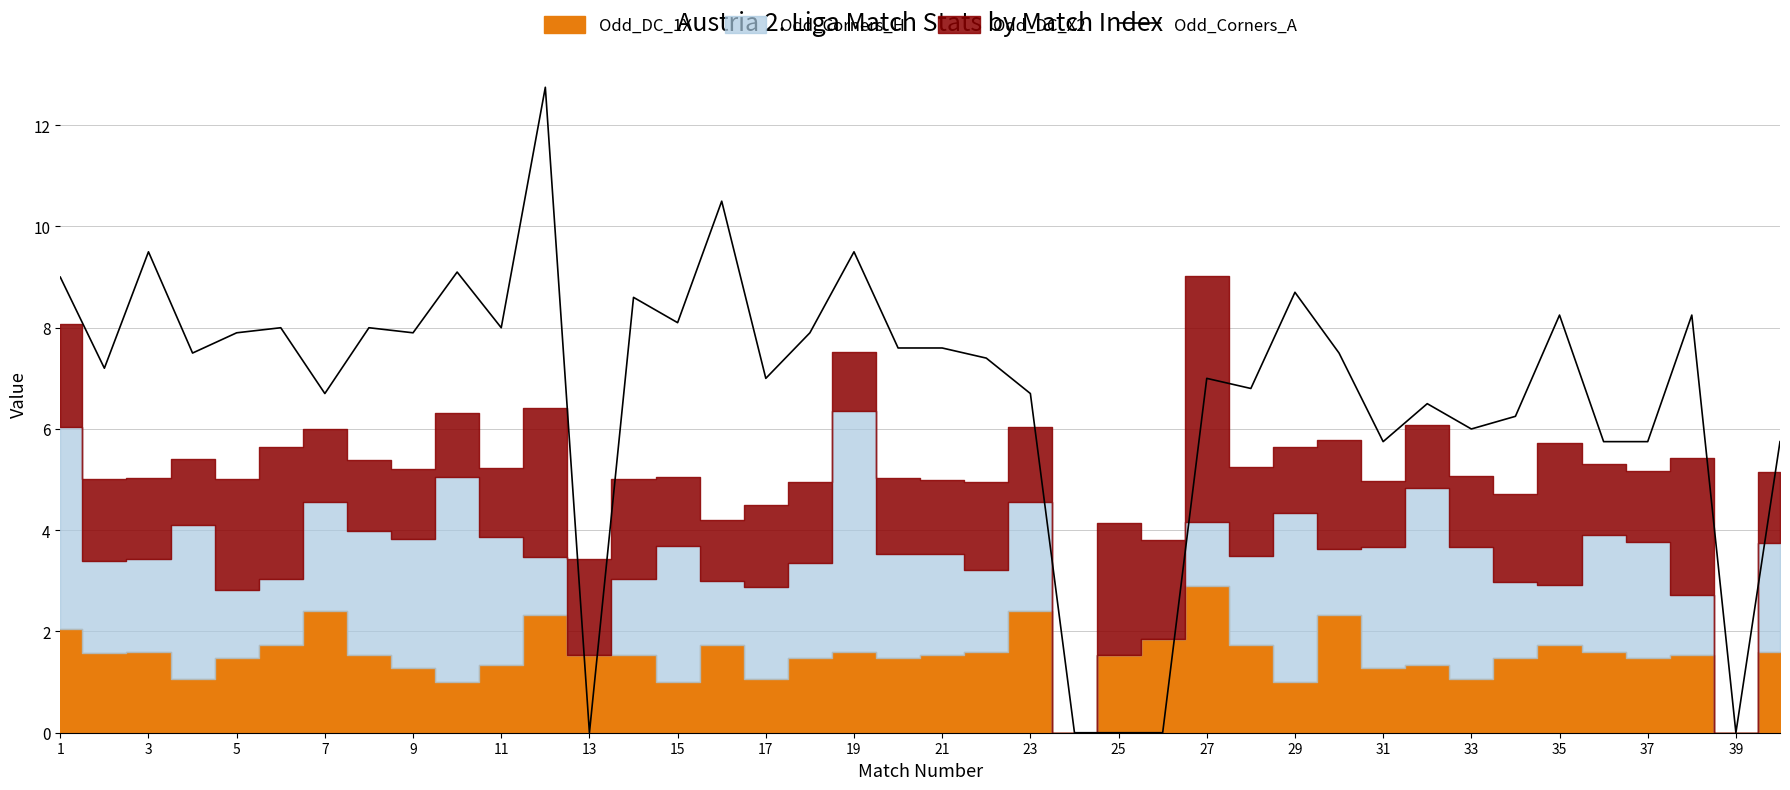

The value of Odd_Corners_A at 37 is 5.8. True or false?

True